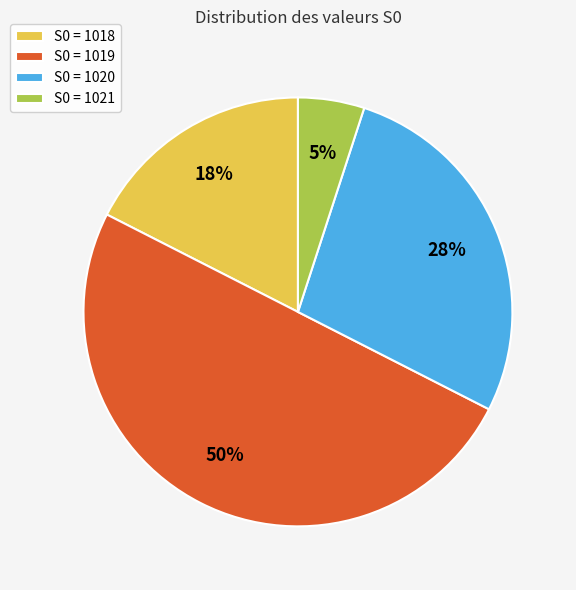

To the nearest percent, what portion does S0 = 1019 represent?

50%